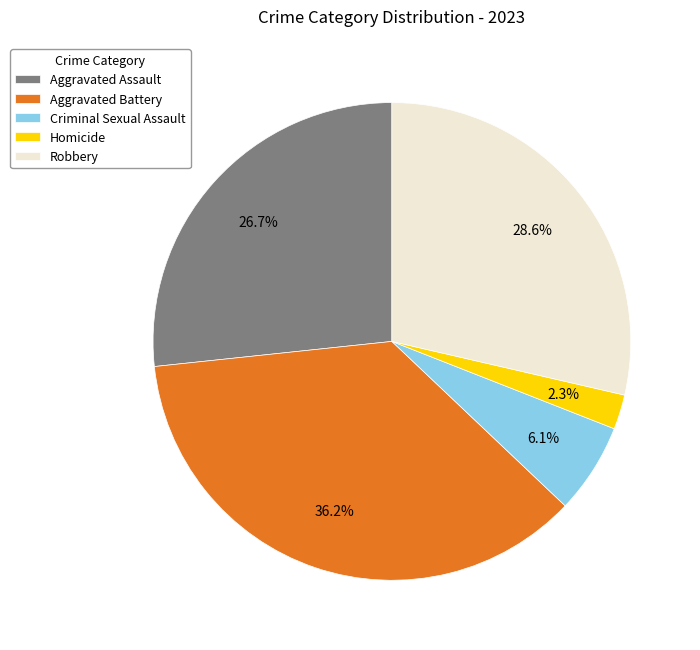

Rank the categories by value from lowest to highest.

Homicide, Criminal Sexual Assault, Aggravated Assault, Robbery, Aggravated Battery